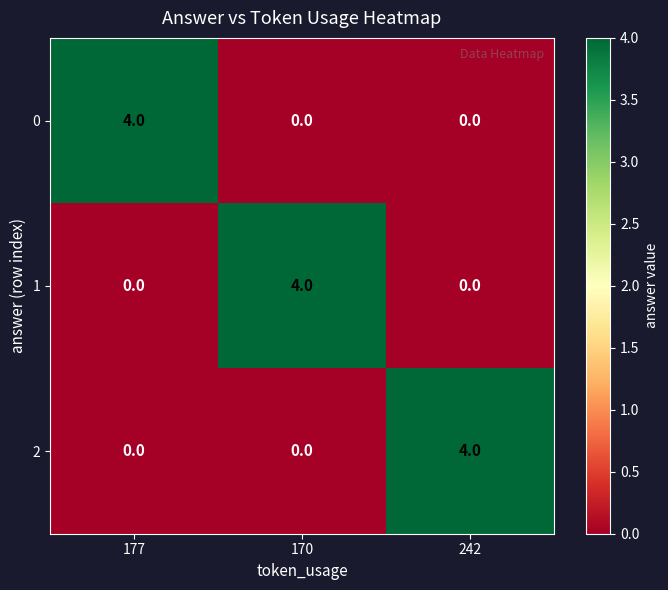

What is the greatest value displayed?

4